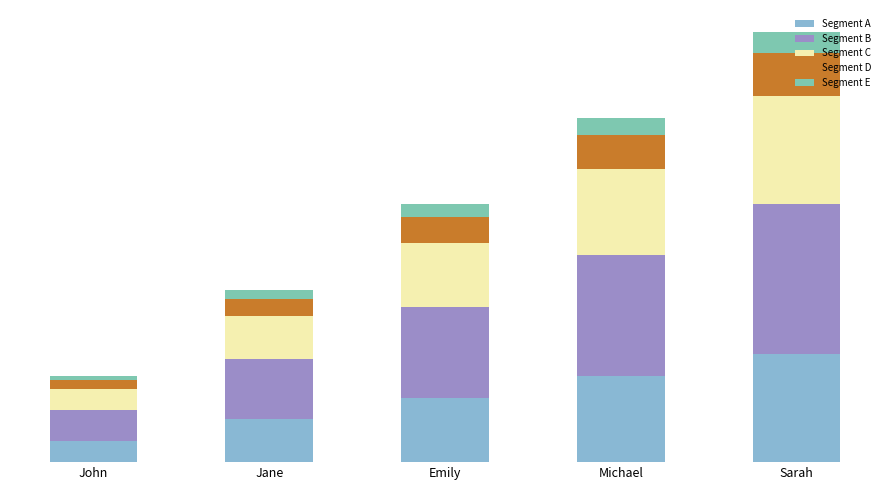

Are the bars horizontal?

No